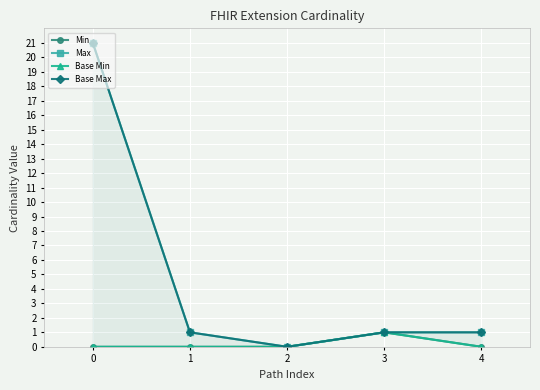

Between 2 and 4, which series saw the biggest shift?

Max